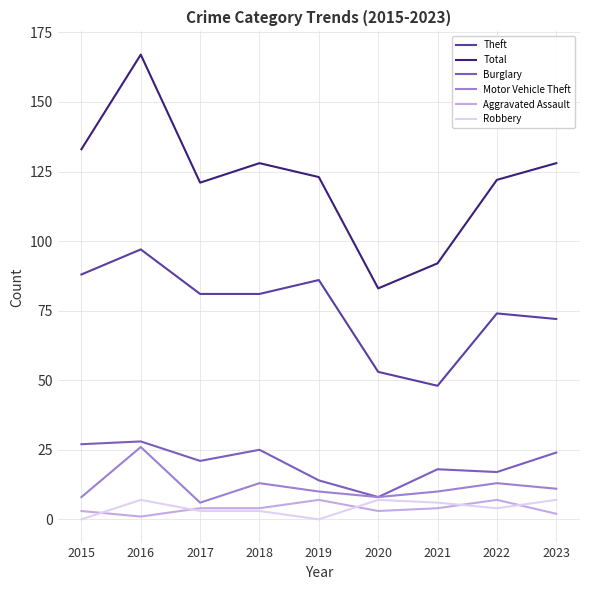

True or false: Motor Vehicle Theft and Theft cross at least once.

False